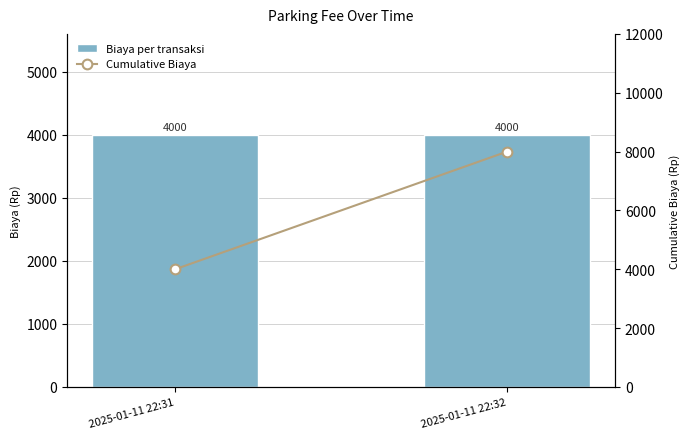

What is the maximum value shown in the chart?

8000